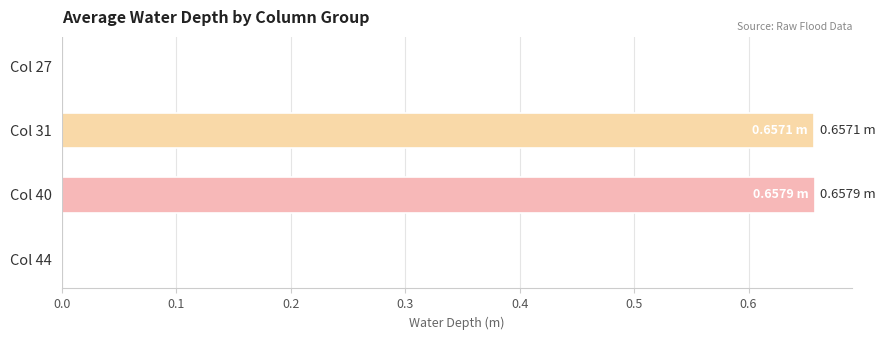

What is the change in value from Col 27 to Col 40?

+0.7